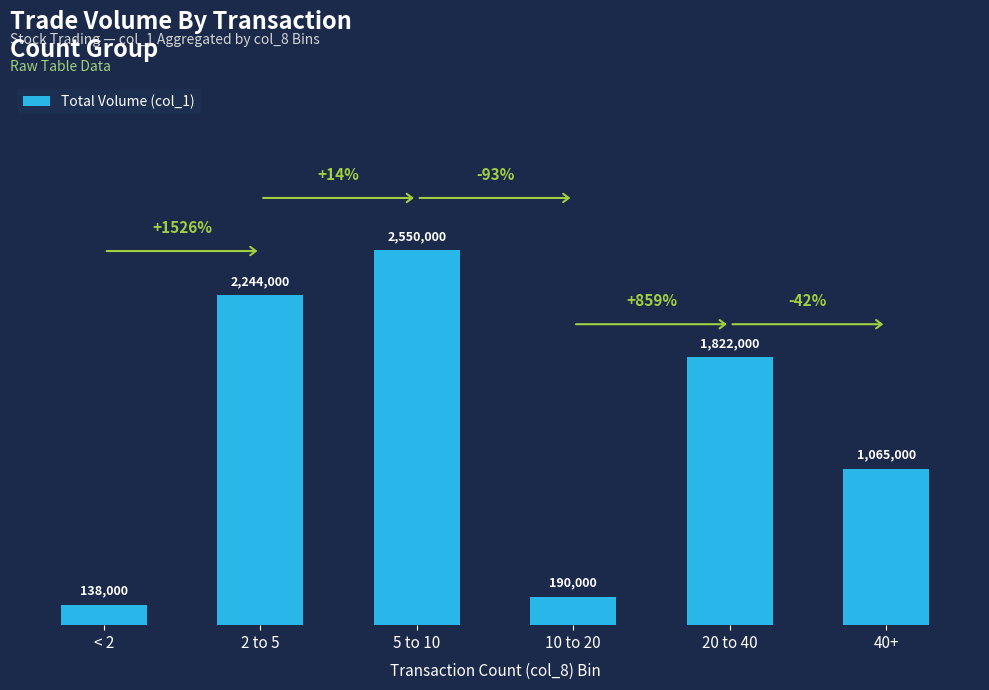

What is the label of the 2nd bar from the left?

2 to 5